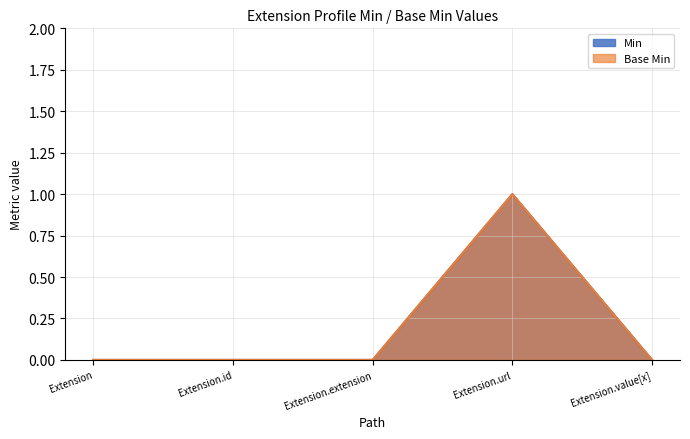

Does the chart have visible grid lines?

Yes